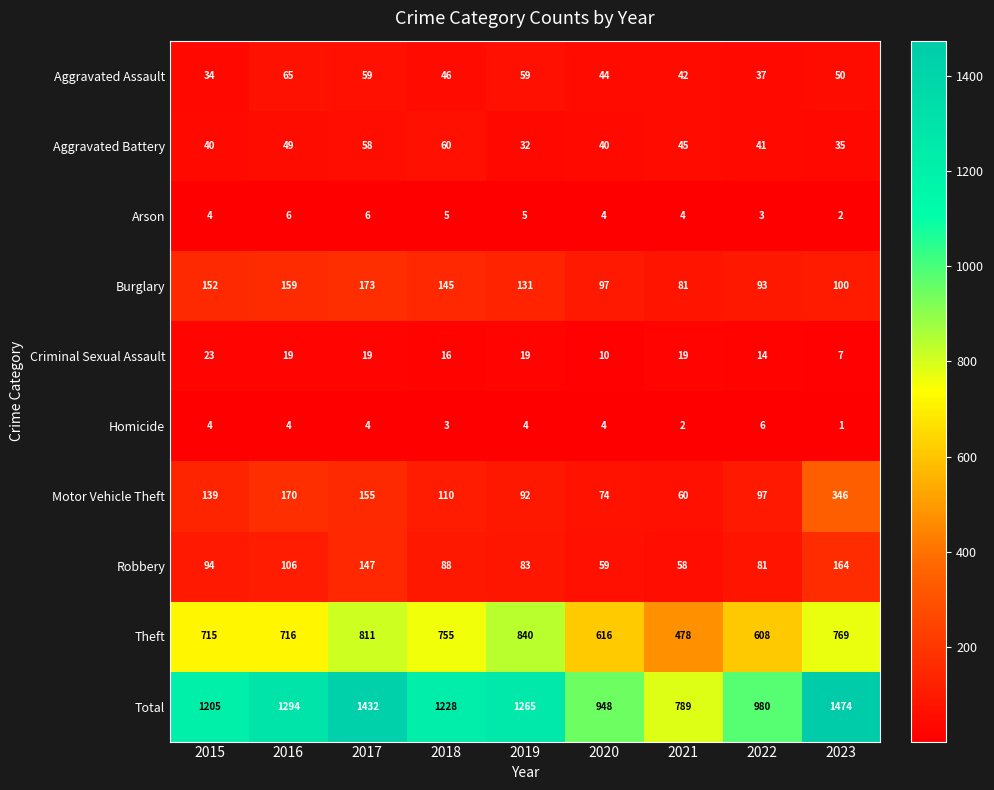

At which label does Aggravated Assault first exceed 46?

2016